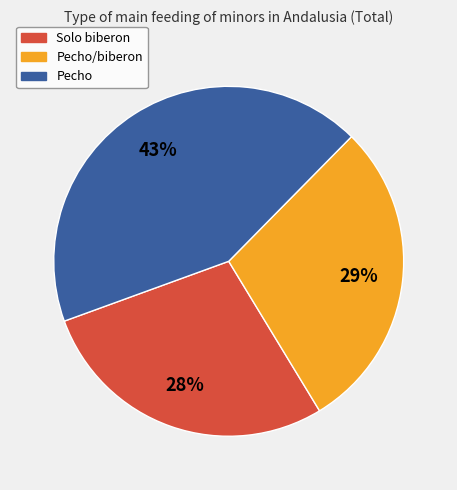

True or false: Pecho accounts for 43% of the total.

True